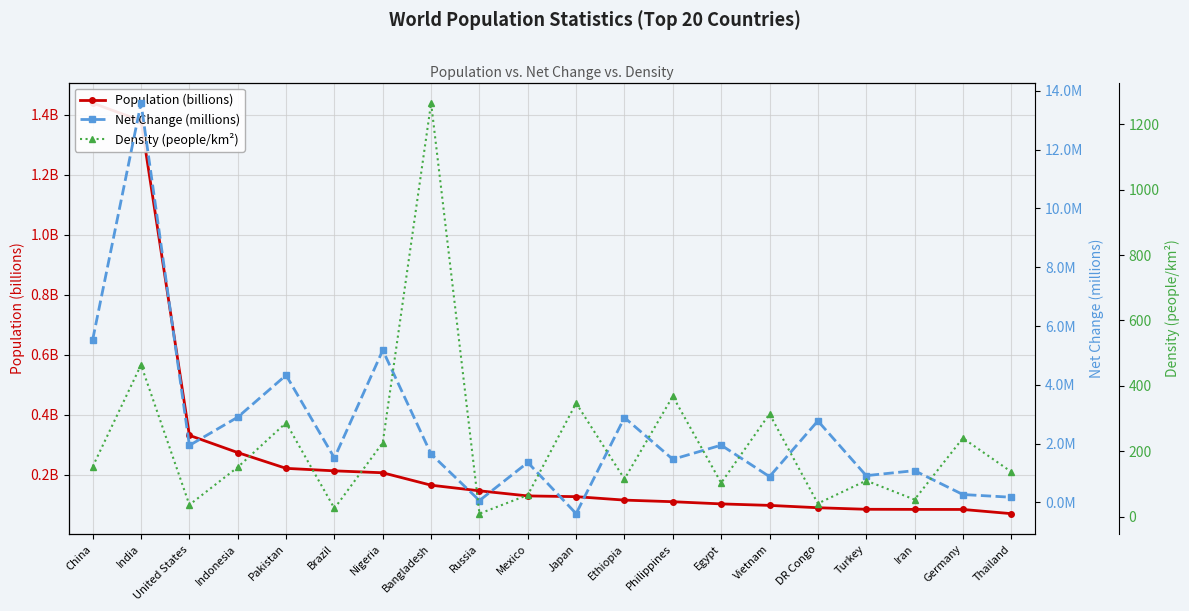

Rank the series by their maximum value, from lowest to highest.

Population (billions), Net Change (millions), Density (people/km²)